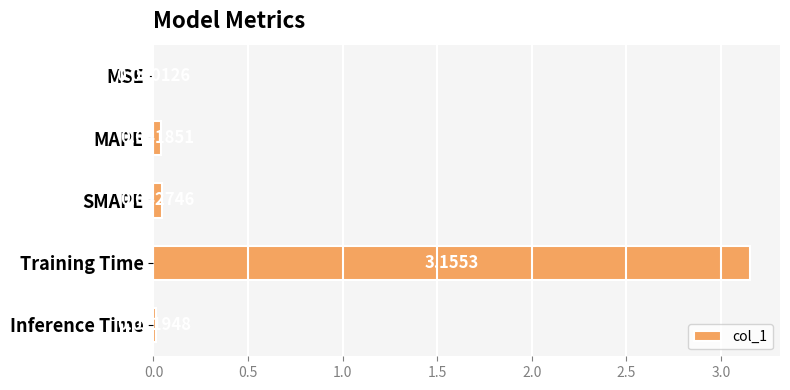

Between MSE and Training Time, which is larger?

Training Time